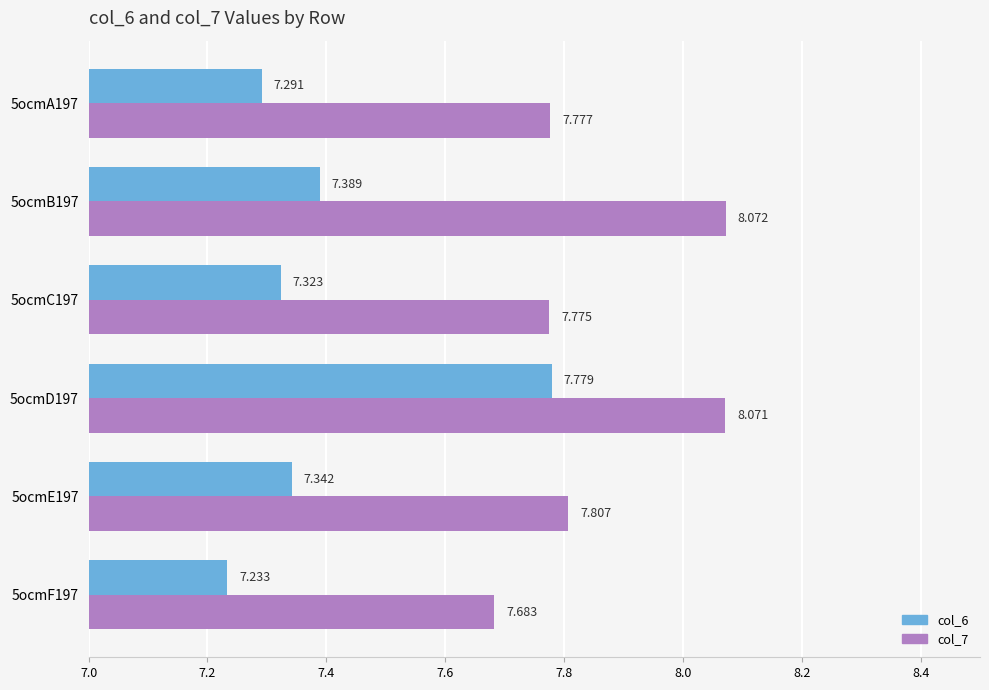

What is the minimum value for col_7?

7.7